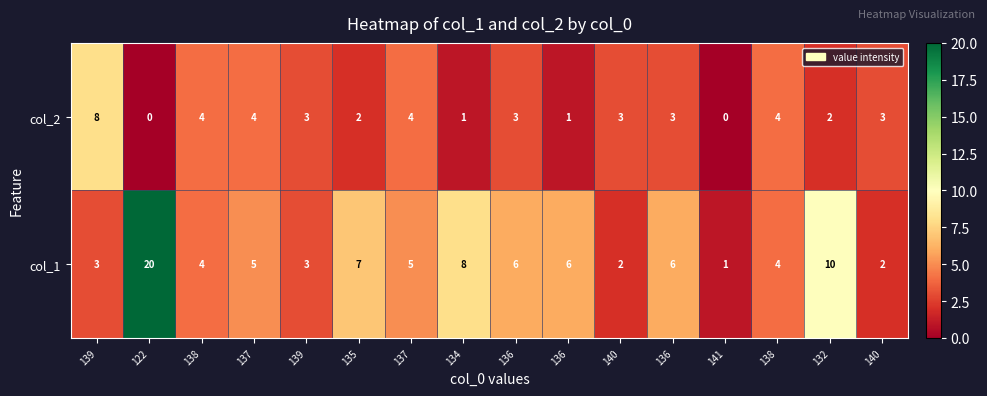

At which category is the sum across all series the highest?

122